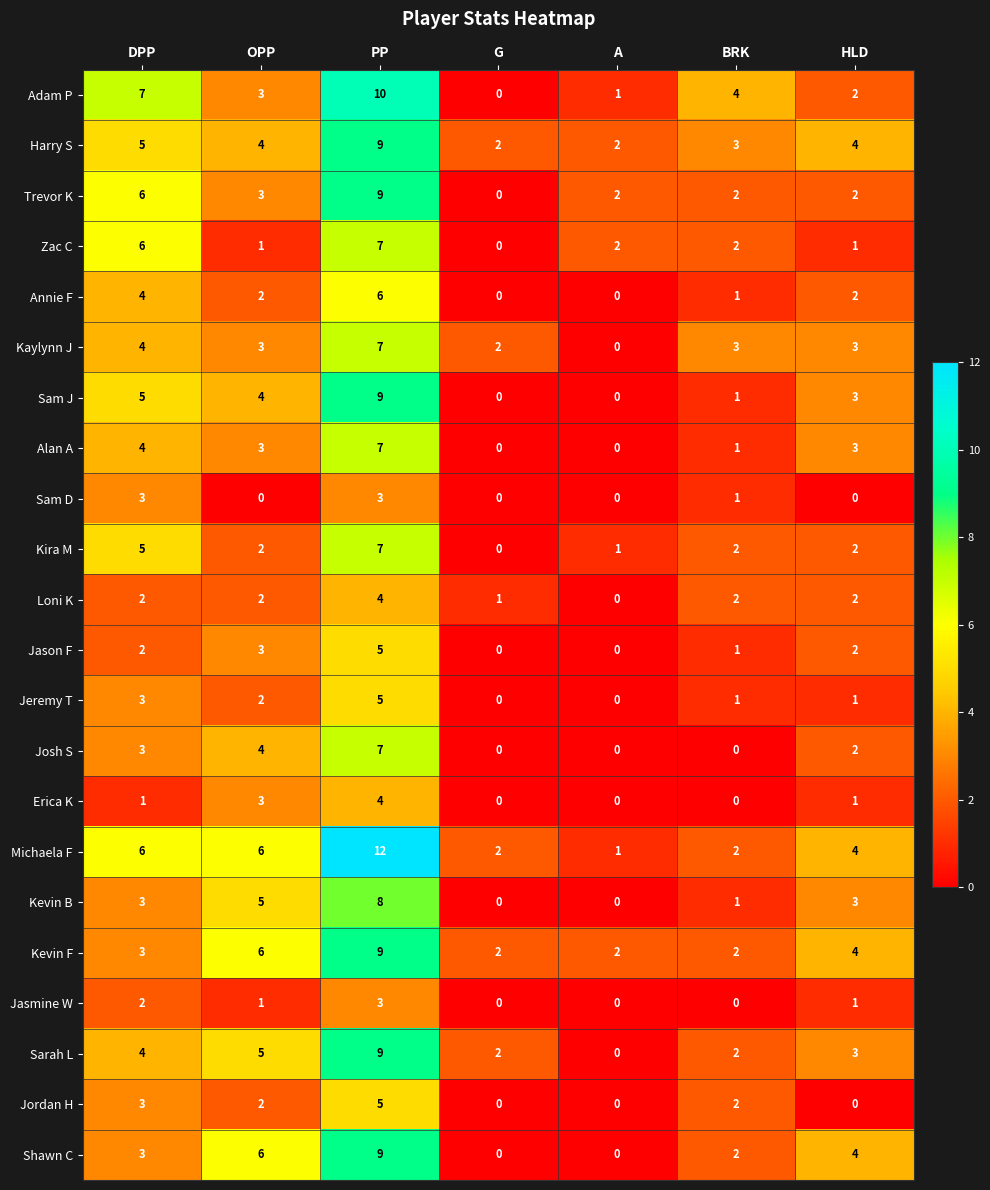

Where does the Sam J series first go above 3?

DPP